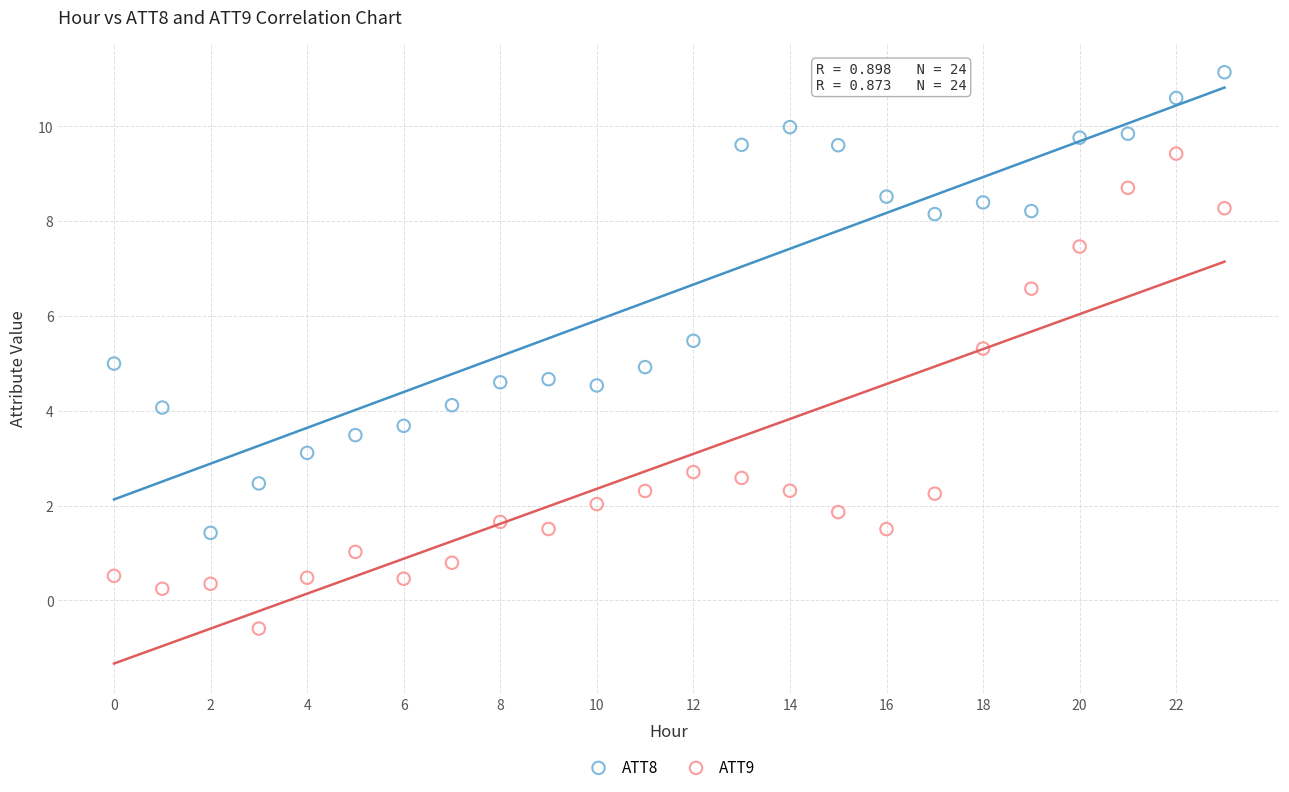

Which series reaches the minimum Y coordinate?

ATT9